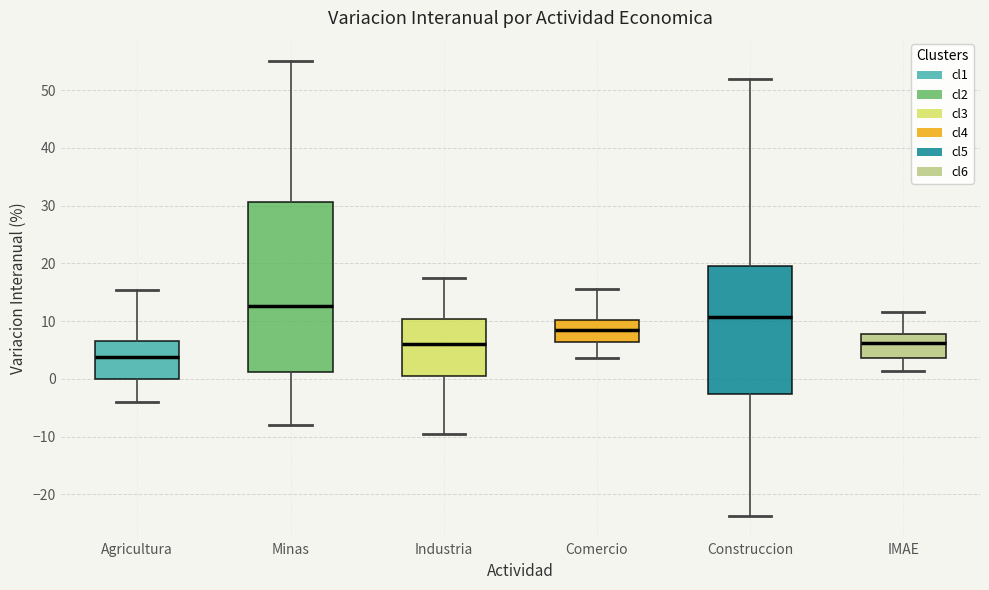

Reading left to right, transcribe this box plot: for each box, give where its median line is, the range the box spans, and where its two whiskers end, as read against the y-axis. The values are not printed on the chart, so give them approximately, as read against the axis.

Agricultura: median 4, box 0 to 7, whiskers -4 to 15
Minas: median 13, box 1 to 31, whiskers -8 to 55
Industria: median 6, box 1 to 10, whiskers -10 to 18
Comercio: median 9, box 6 to 10, whiskers 4 to 16
Construccion: median 11, box -3 to 19, whiskers -24 to 52
IMAE: median 6, box 4 to 8, whiskers 1 to 12